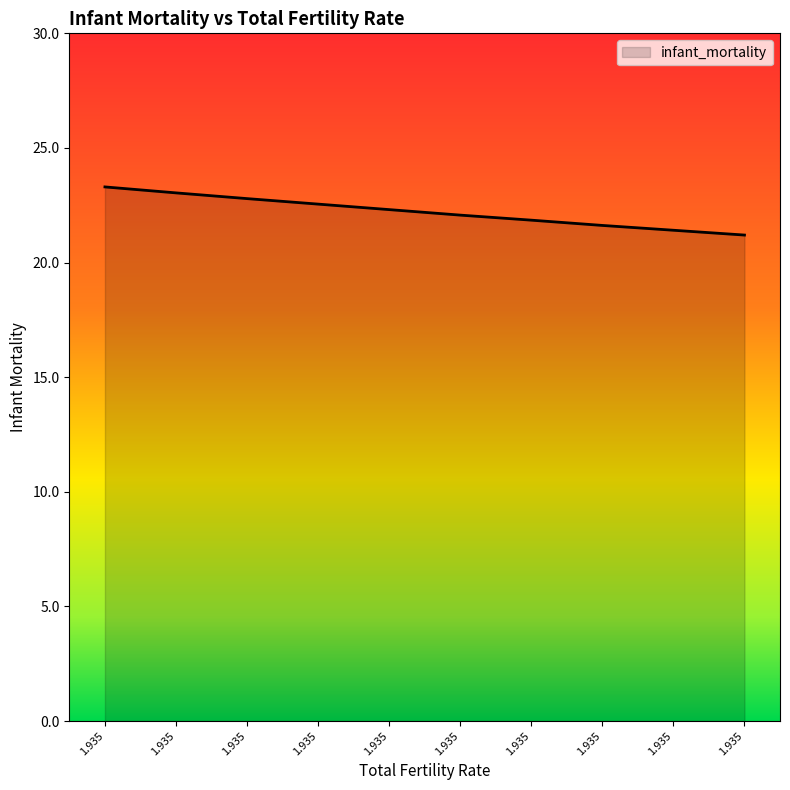

How many lines are shown in the chart?

1